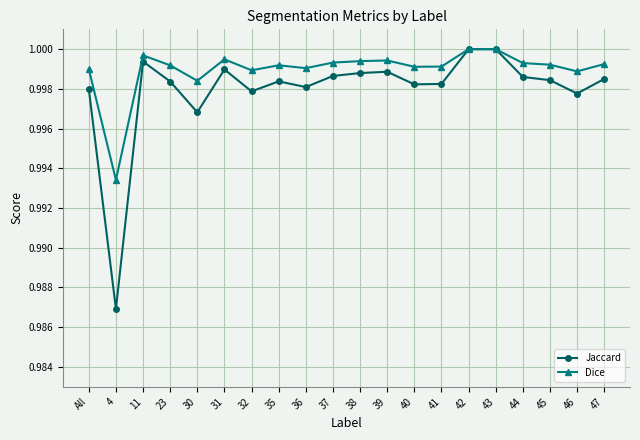

True or false: Jaccard has more than 2 interior local peaks.

True